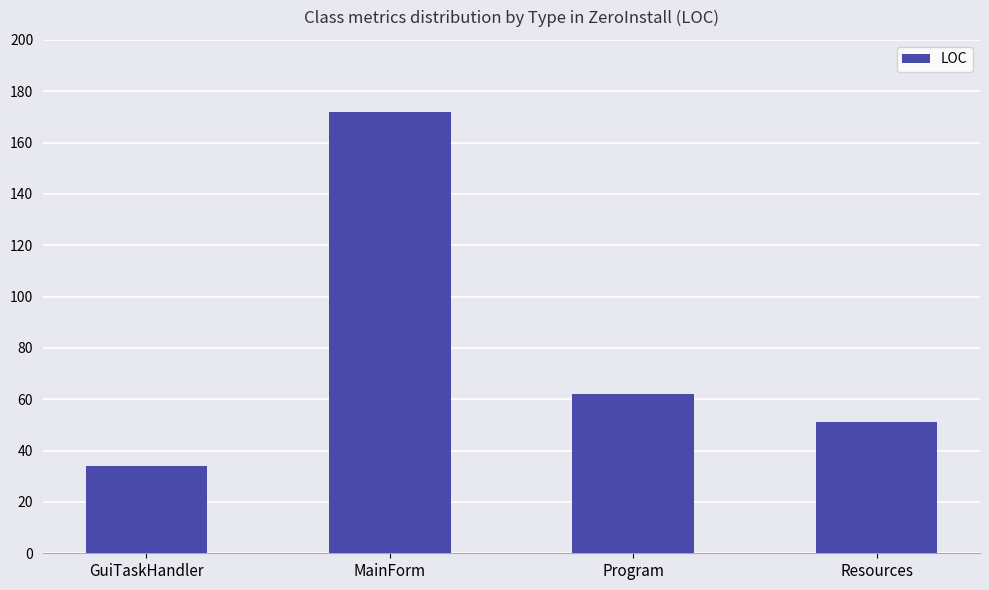

At which label is the value closest to 103?

Program